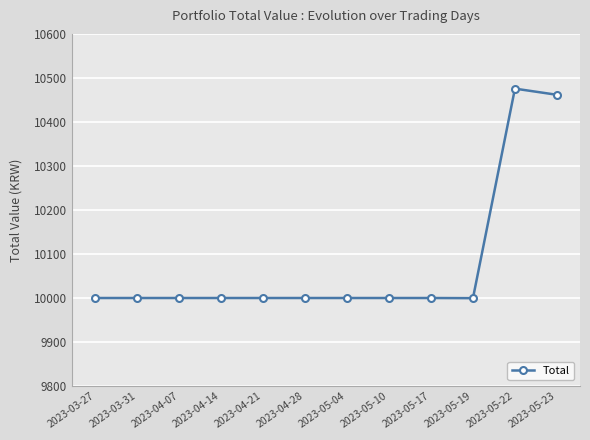

What is the ratio of the value at 2023-04-07 to the value at 2023-05-22?

1.0